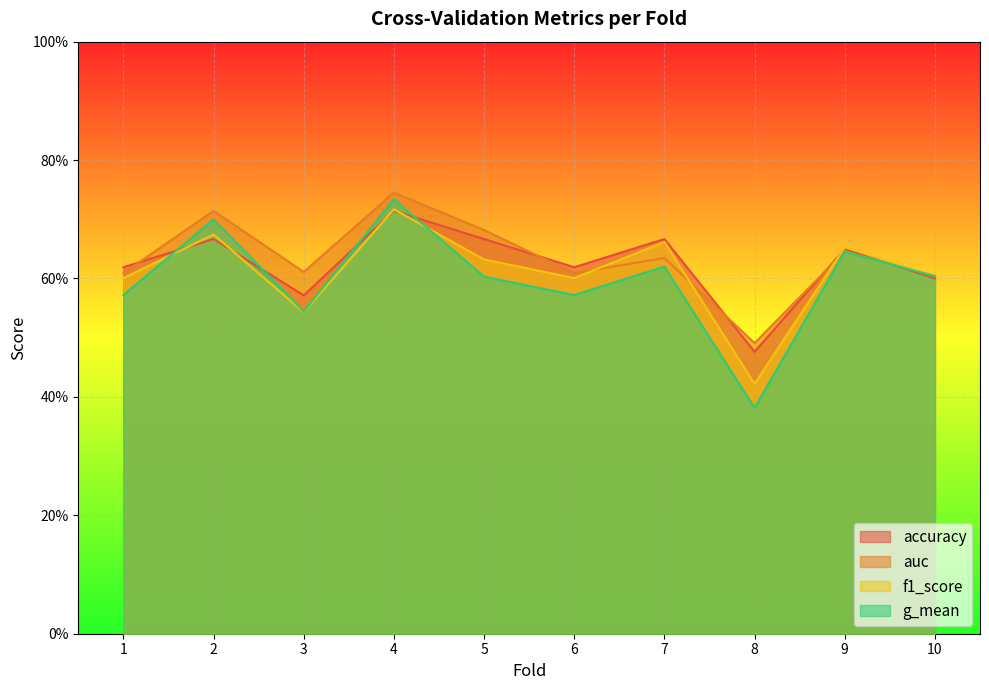

Rank the categories by g_mean value from lowest to highest.

8, 3, 1, 6, 5, 10, 7, 9, 2, 4